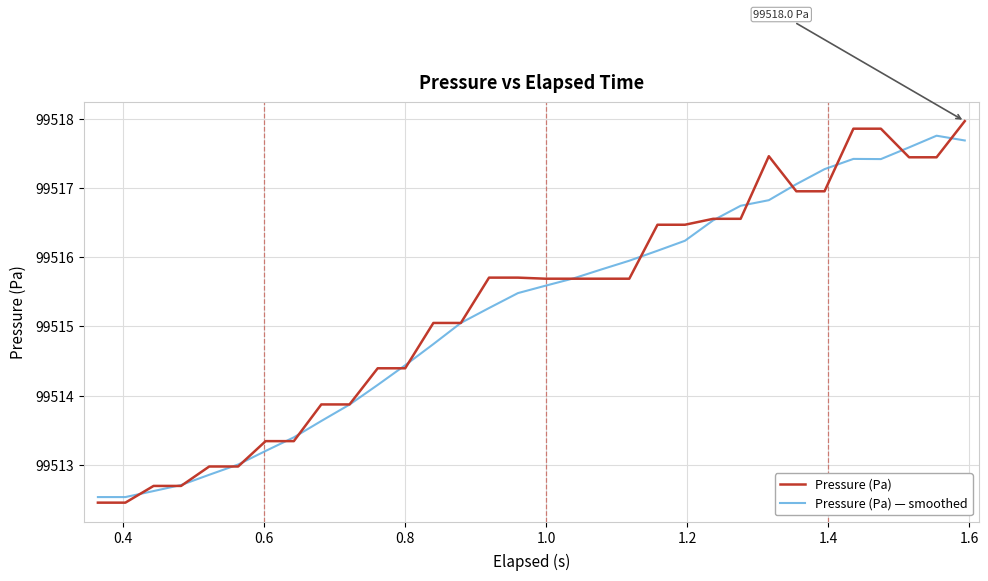

What is the maximum value for Pressure (Pa)?

99518.0